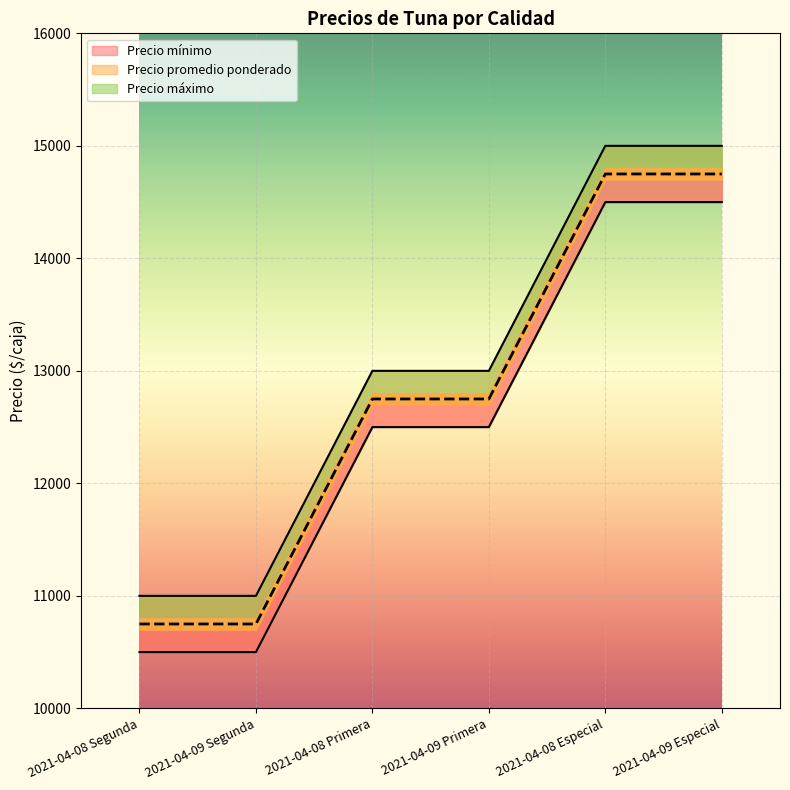

True or false: Precio máximo and Precio promedio ponderado cross at least once.

False